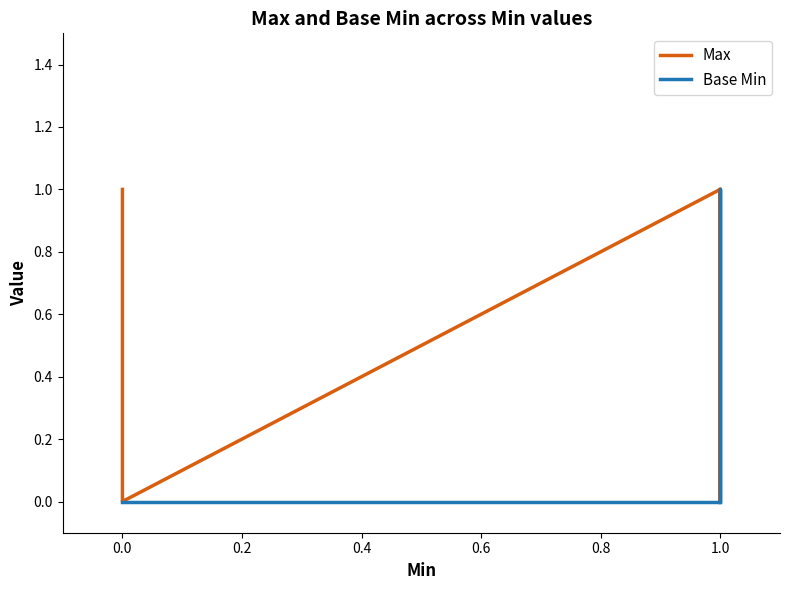

How many intersections are there between Max and Base Min?

2